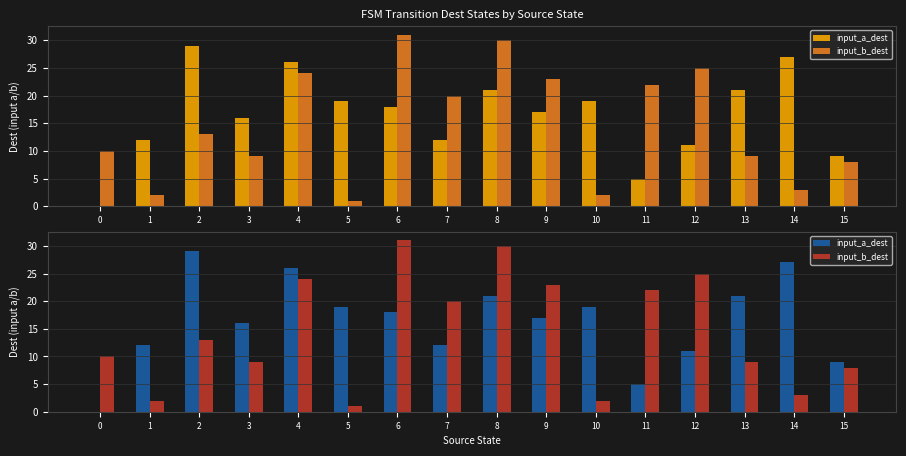

Reading left to right, what are all the values shown in this chart?

input_a_dest: 0	12	29	16	26	19	18	12	21	17	19	5	11	21	27	9
input_b_dest: 10	2	13	9	24	1	31	20	30	23	2	22	25	9	3	8